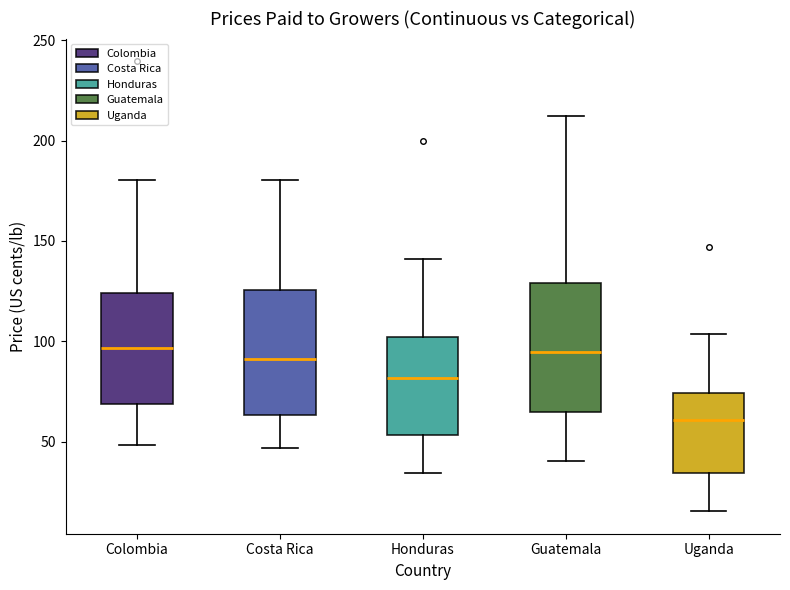

Reading left to right, transcribe this box plot: for each box, give where its median line is, the range the box spans, and where its two whiskers end, as read against the y-axis. The values are not printed on the chart, so give them approximately, as read against the axis.

Colombia: median 95, box 70 to 125, whiskers 50 to 180
Costa Rica: median 90, box 65 to 125, whiskers 45 to 180
Honduras: median 80, box 55 to 100, whiskers 35 to 140
Guatemala: median 95, box 65 to 130, whiskers 40 to 210
Uganda: median 60, box 35 to 75, whiskers 15 to 105